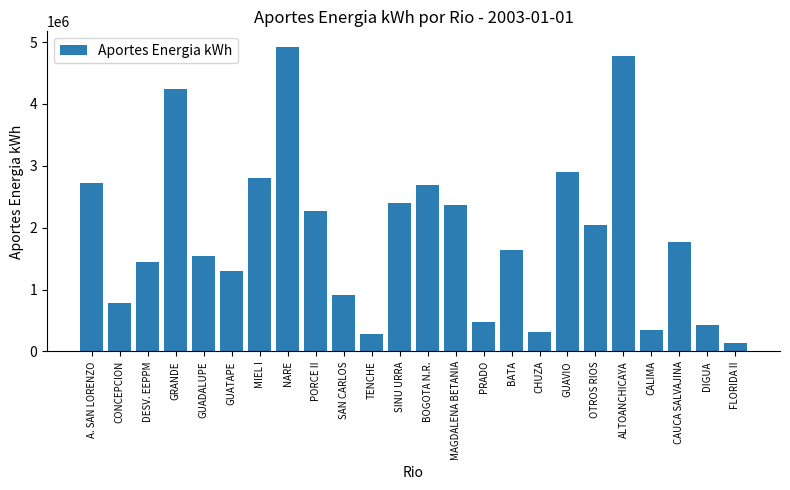

What is the sum of the values at BOGOTA N.R. and GUATAPE?

3986700